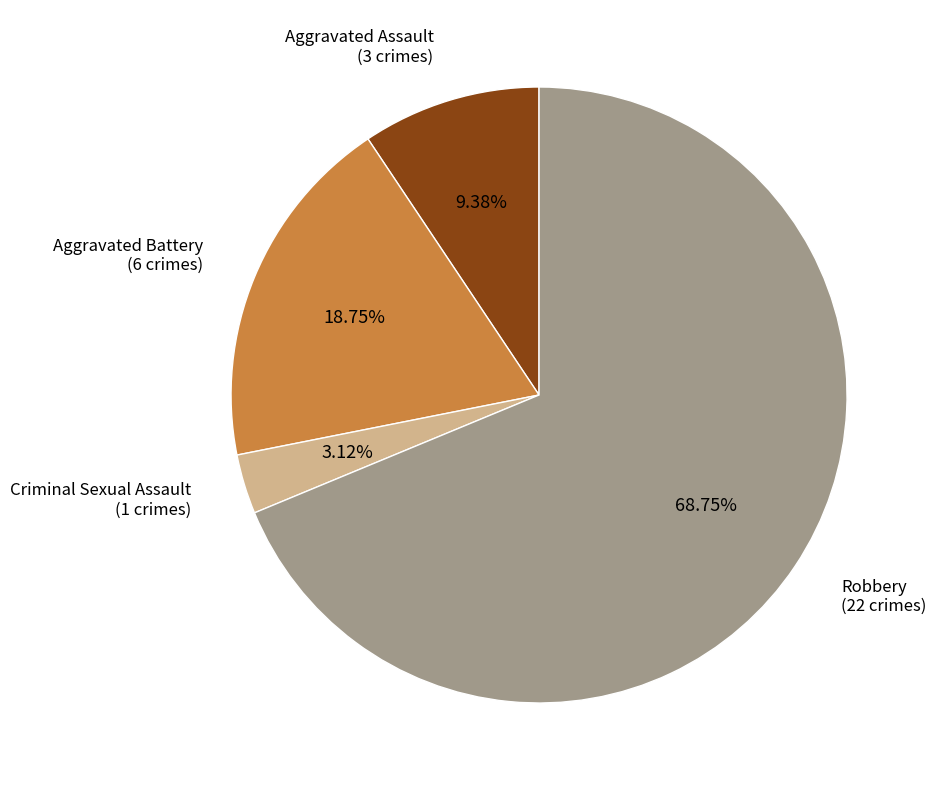

To the nearest percent, what portion does Aggravated Battery represent?

19%